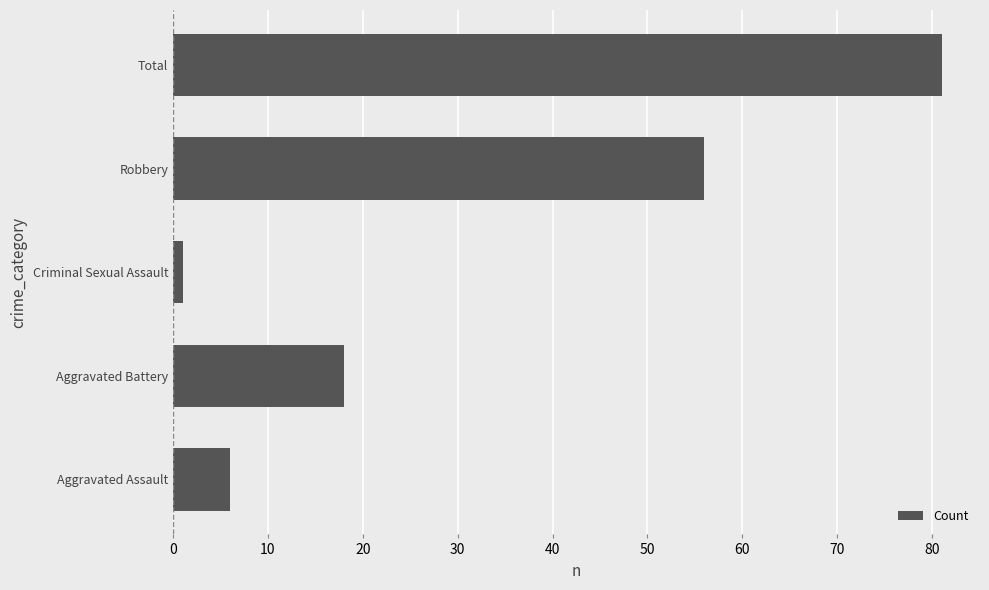

Which label corresponds to the smallest value in the chart?

Criminal Sexual Assault